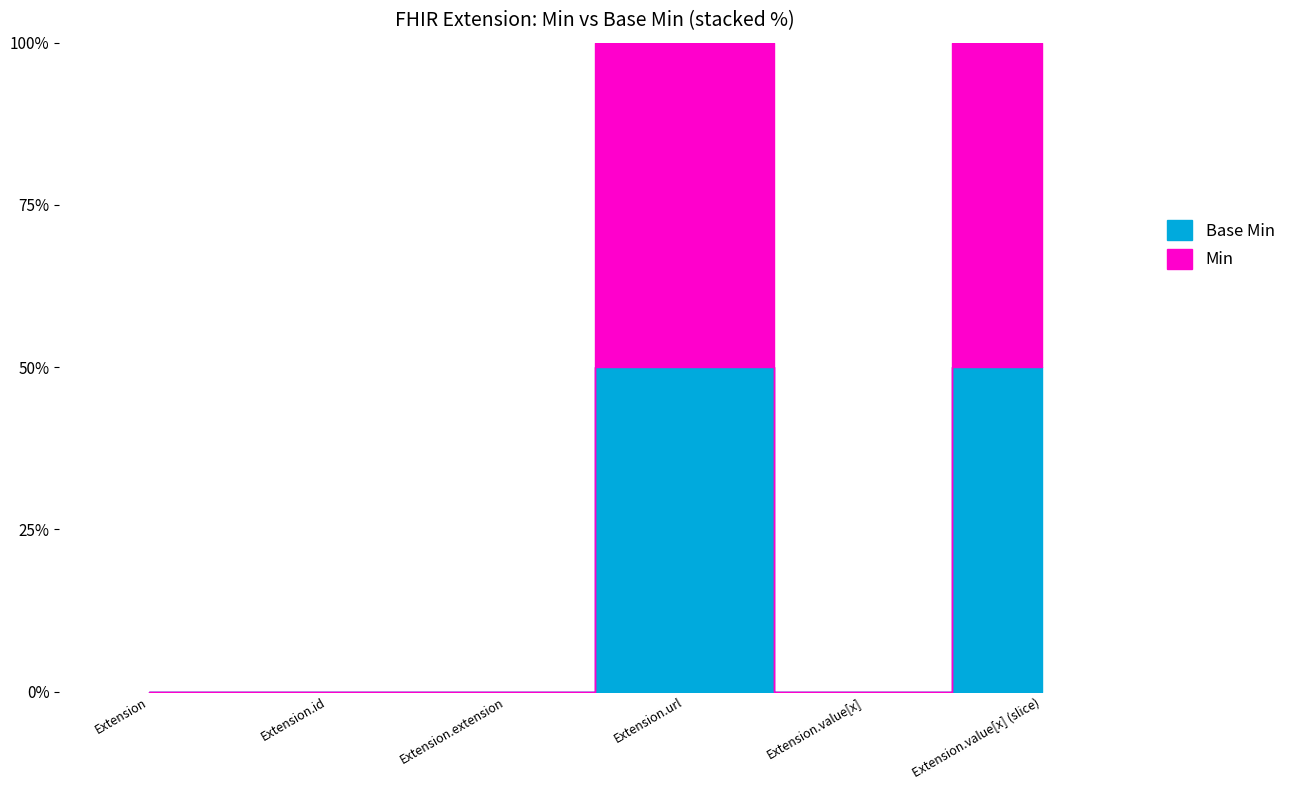

Count the Base Min values in the range 0 to 1.

6